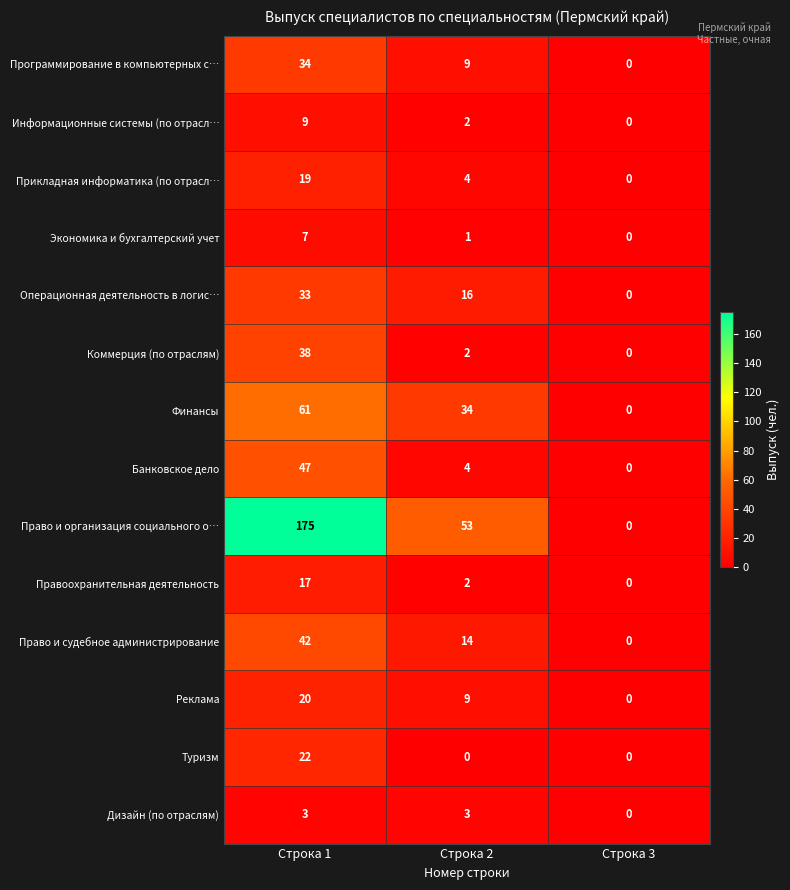

What is the sum of the Дизайн (по отраслям) values at Строка 1 and Строка 2?

6